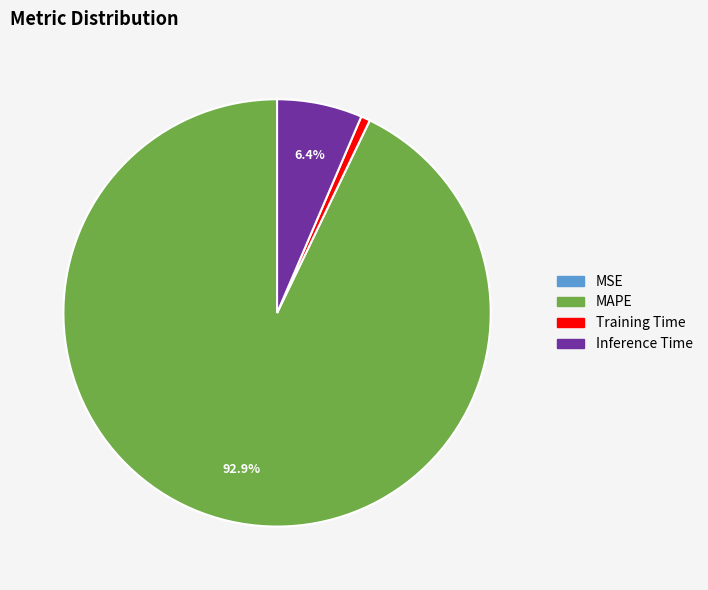

Does any single category account for the majority?

Yes